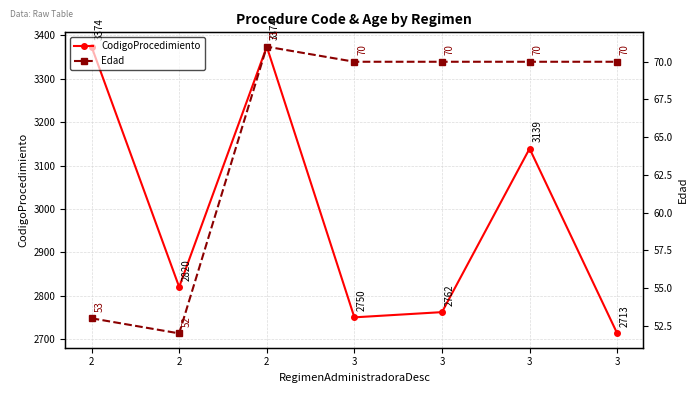

Is the value of Edad at 3 greater than the value of CodigoProcedimiento at 2?

No